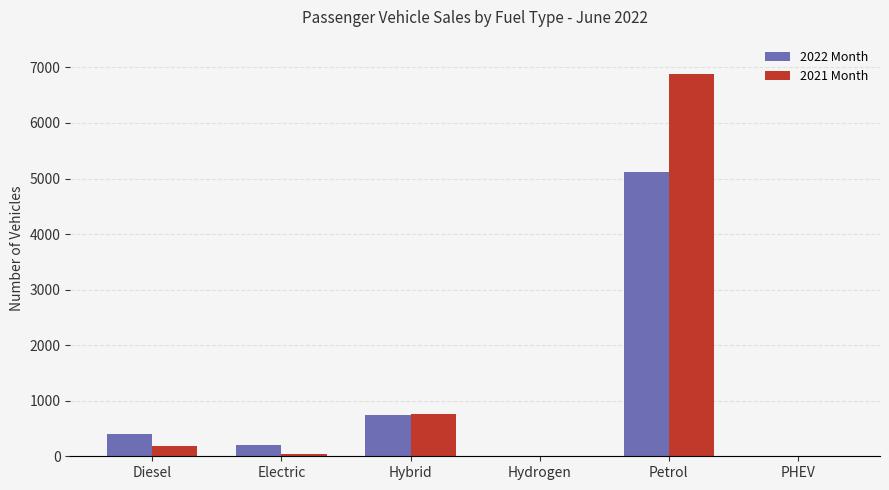

Is it true that 2022 Month equals 5117 at Petrol?

True